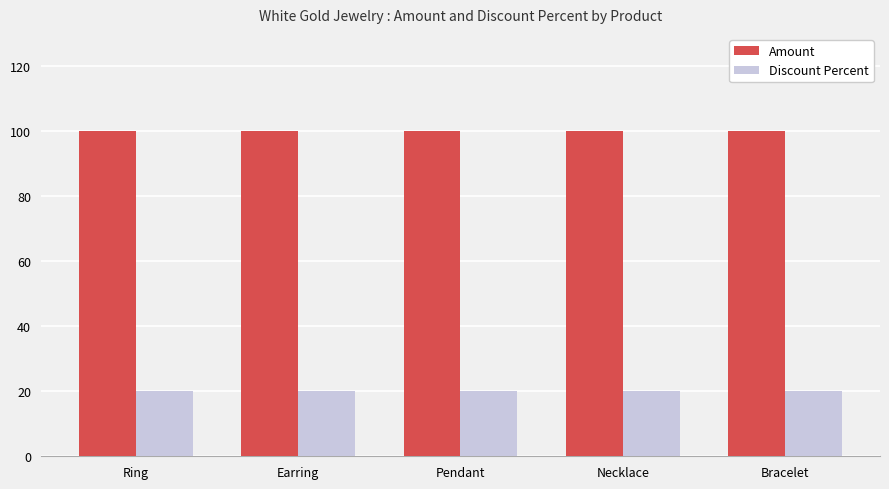

Is it true that Discount Percent equals 30 at Ring?

False